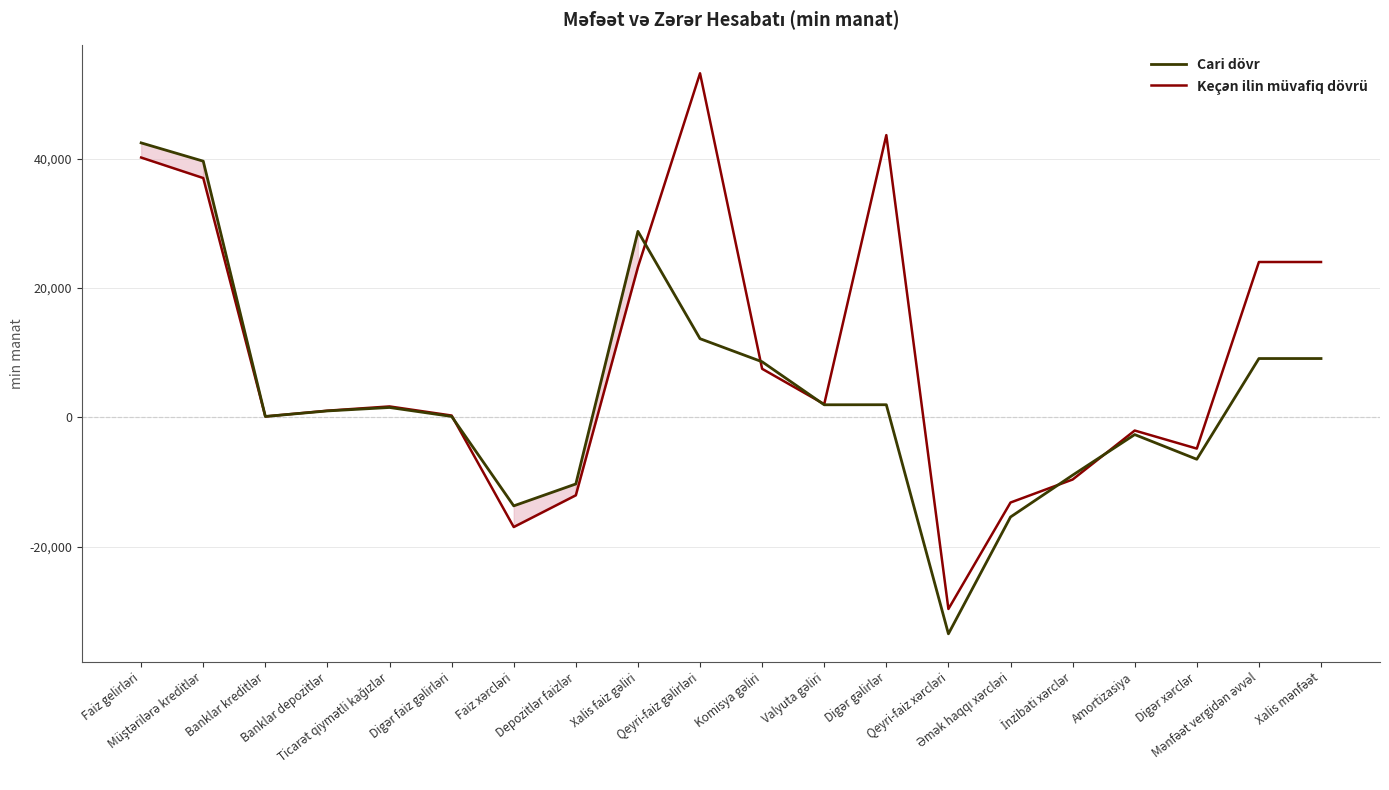

Between Ticarət qiymətli kağızlar and Mənfəət vergidən əvvəl, which series saw the biggest shift?

Keçən ilin müvafiq dövrü